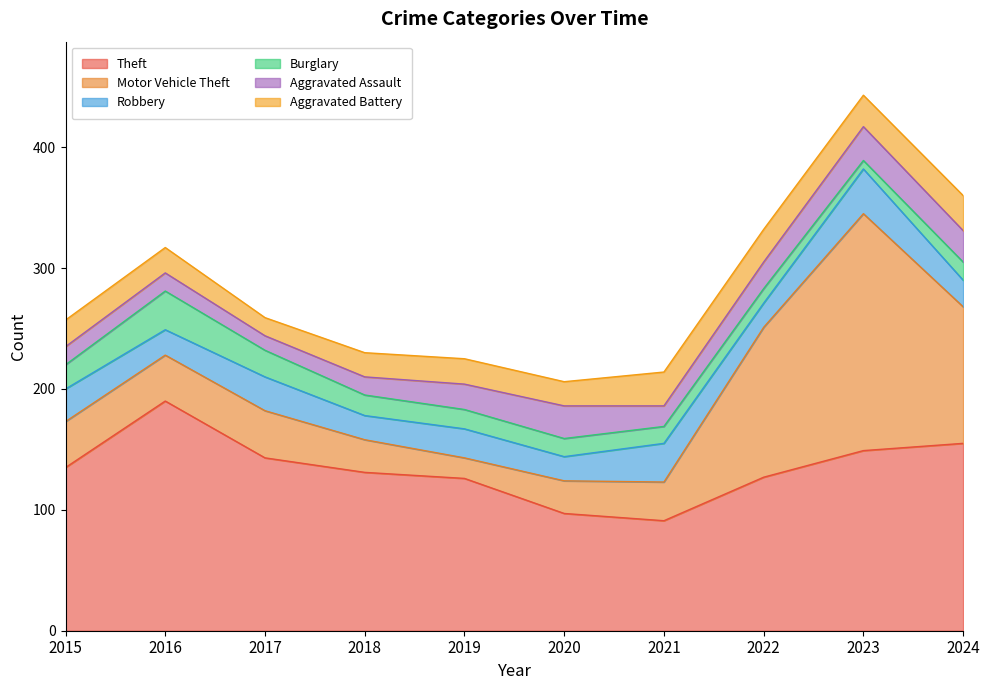

What is the sum of the Robbery values at 2017 and 2020?

48